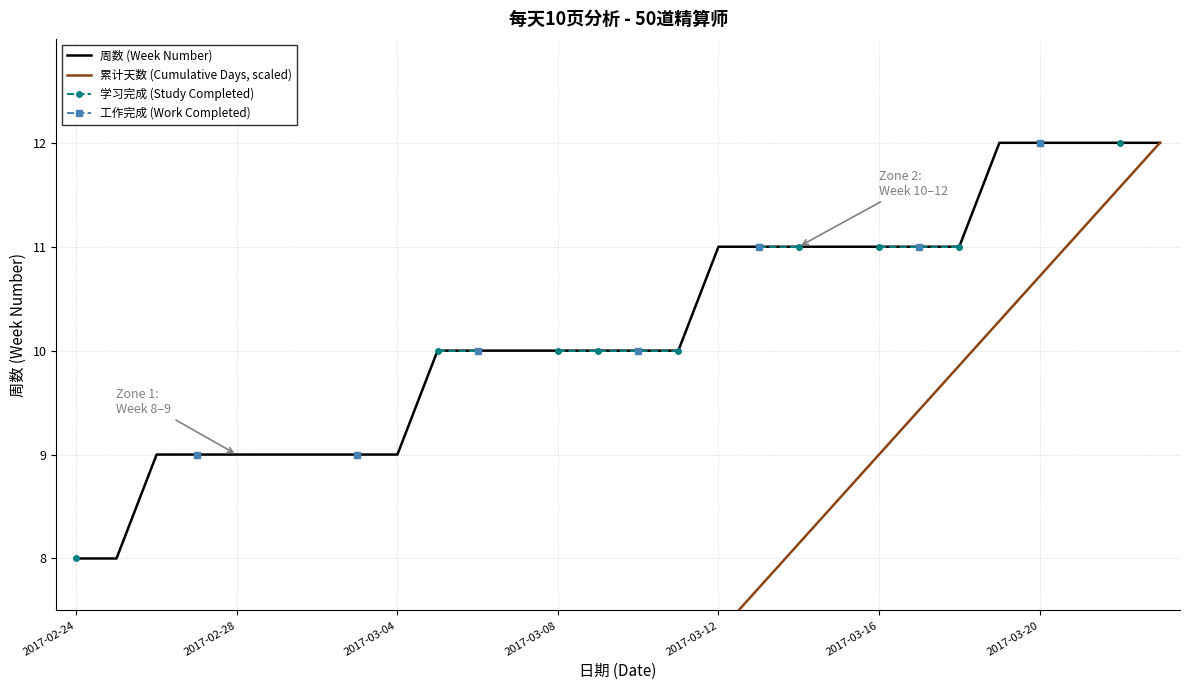

What position from the left is 14?

15